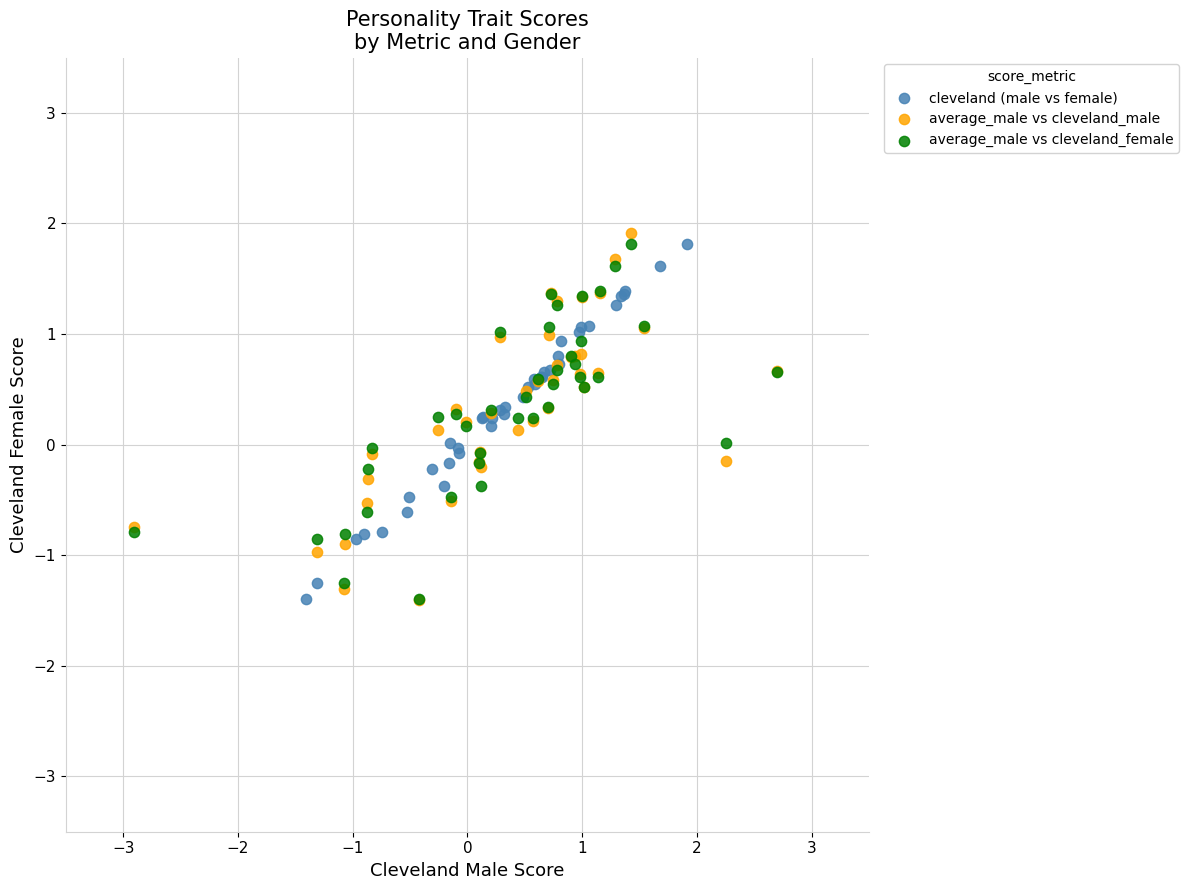

Which series has the largest Y range (max minus min)?

average_male vs cleveland_male